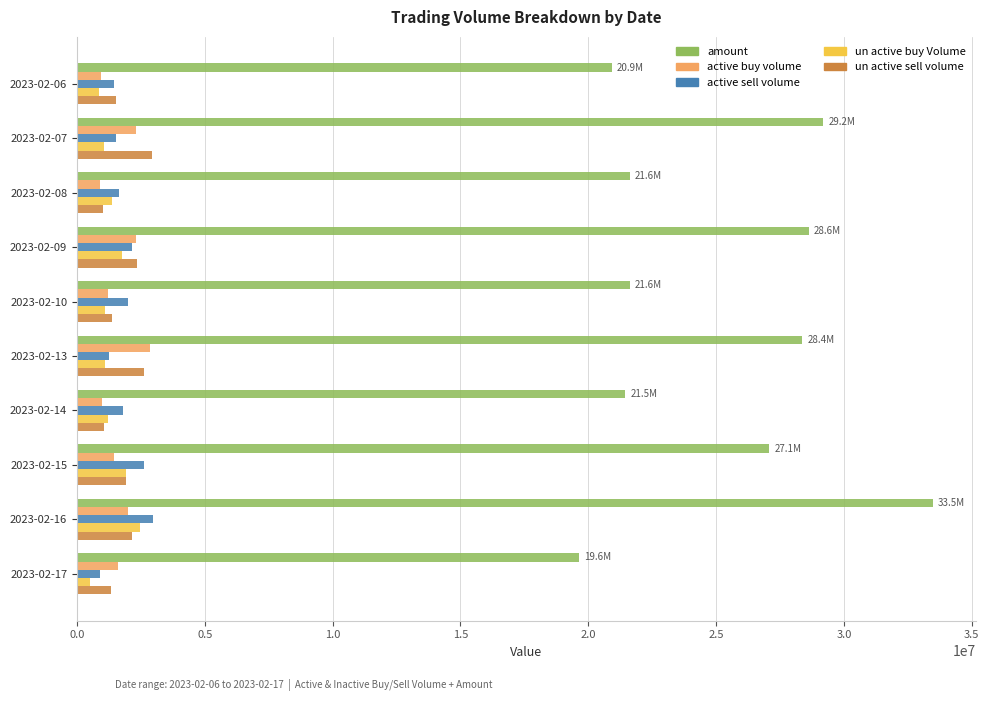

Which category has the highest value across all series?

2023-02-16